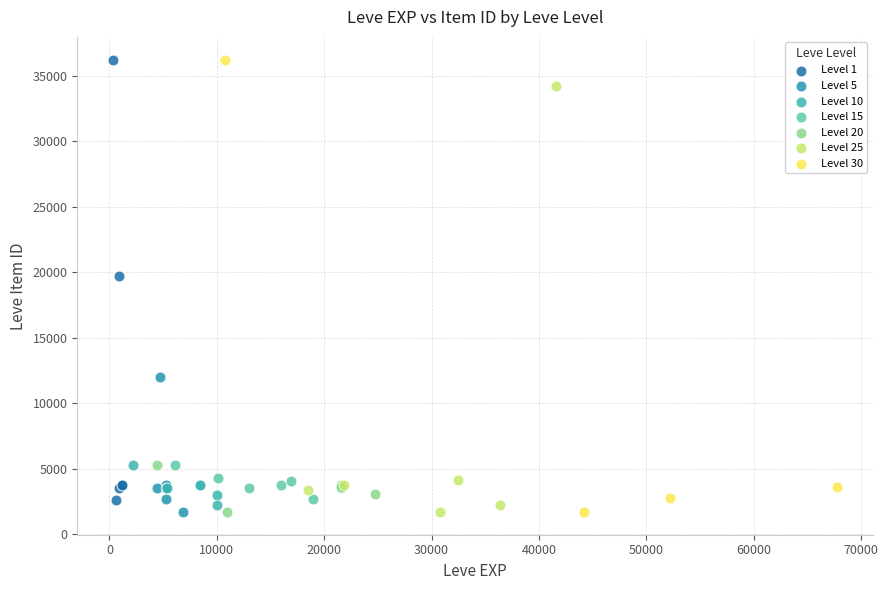

What are all the series names shown in the legend?

Level 1, Level 5, Level 10, Level 15, Level 20, Level 25, Level 30